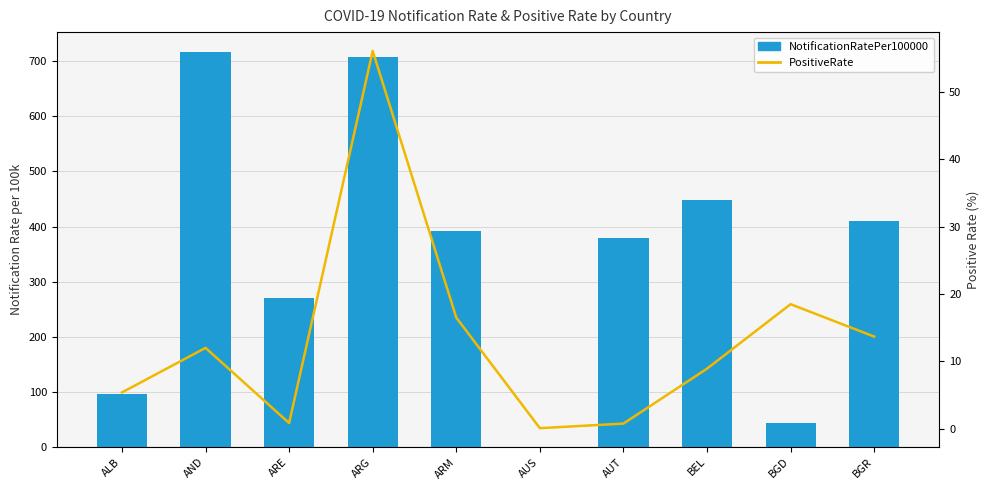

Where is NotificationRatePer100000 nearest to the value 358?

AUT